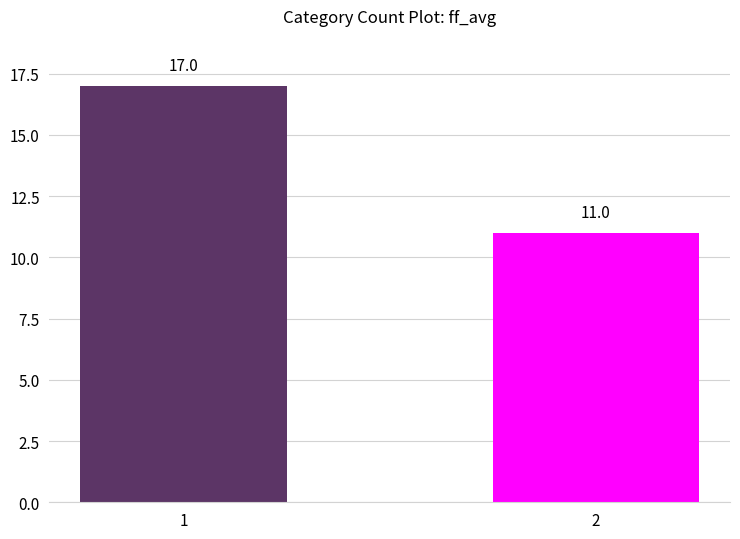

What is the average value?

14